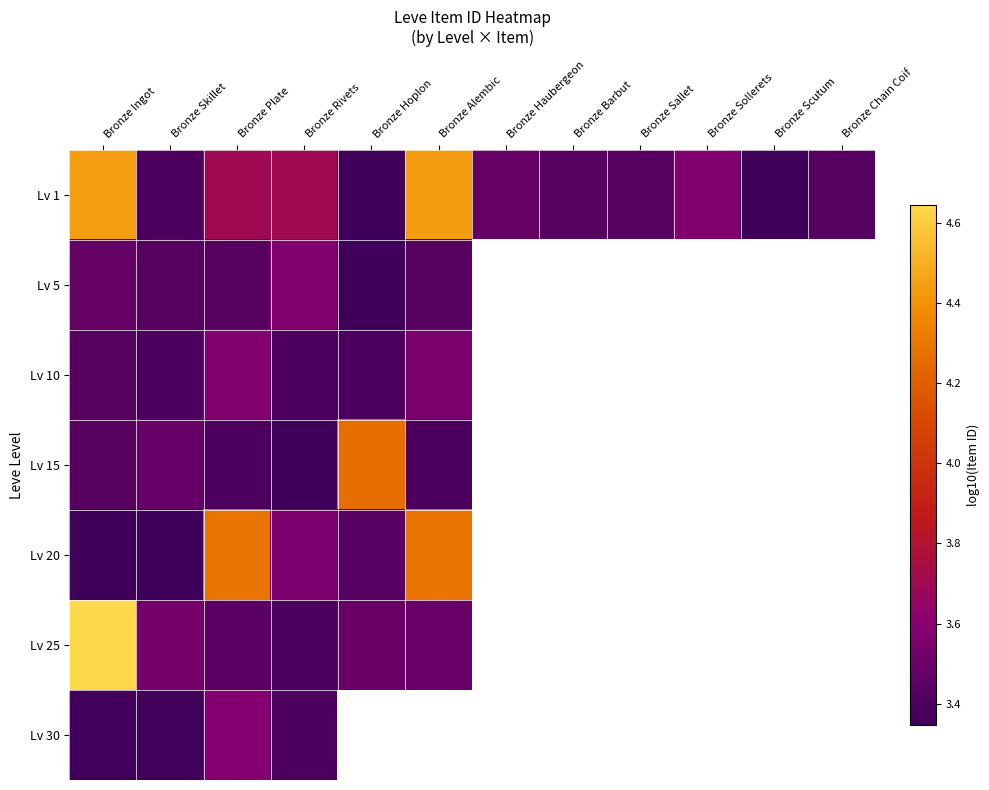

How many data points does each series have?

12